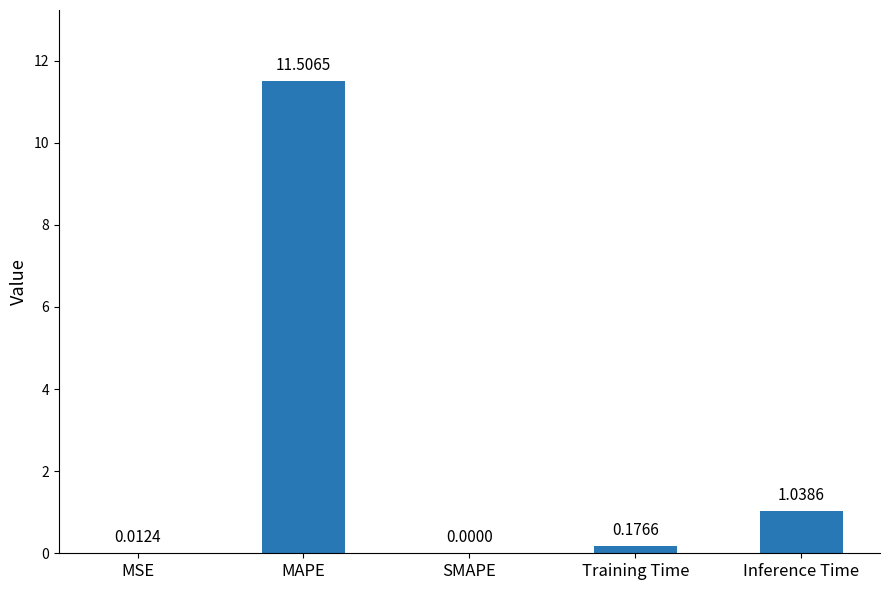

Which has a higher value, MAPE or Training Time?

MAPE